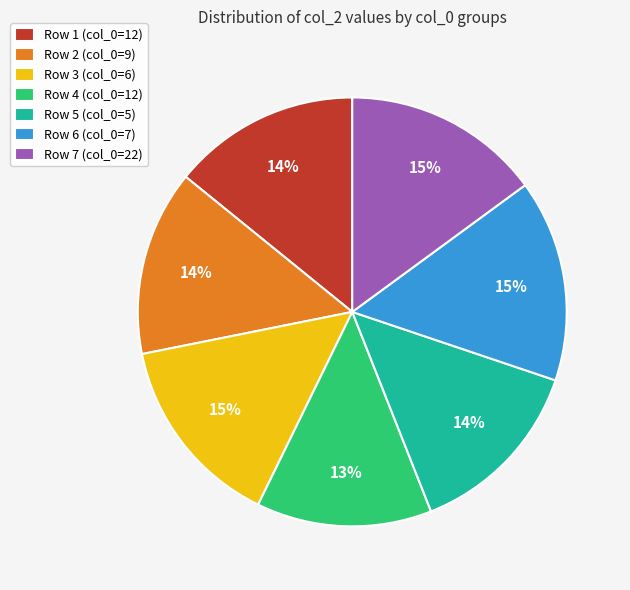

Which category has the smallest portion of the pie?

Row 4 (col_0=12)